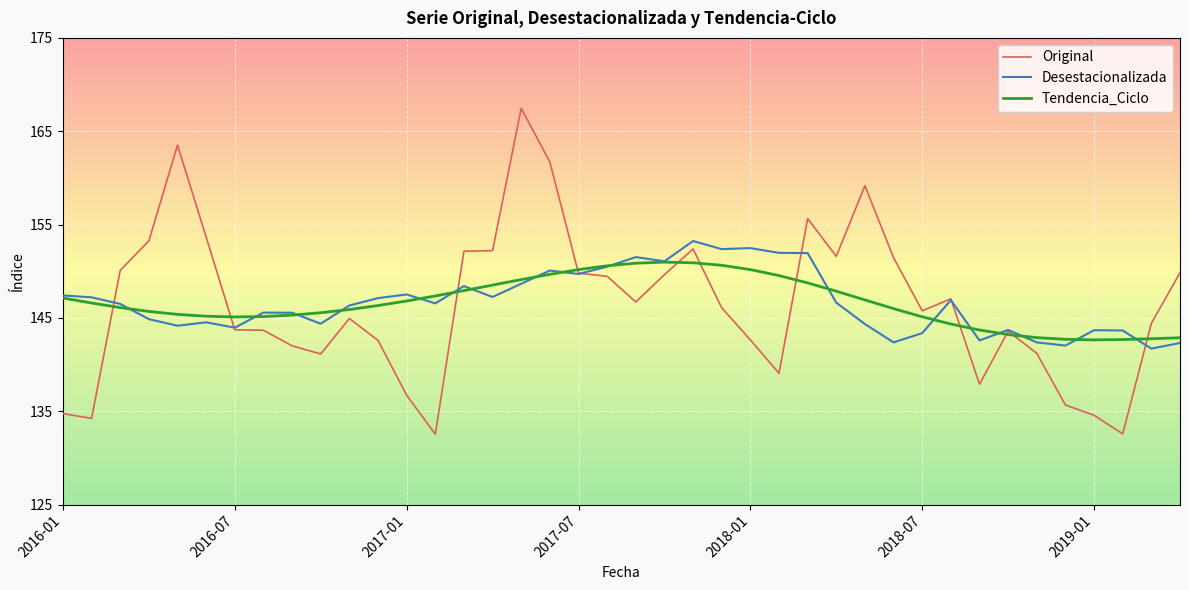

What are all the series names shown in the legend?

Original, Desestacionalizada, Tendencia_Ciclo